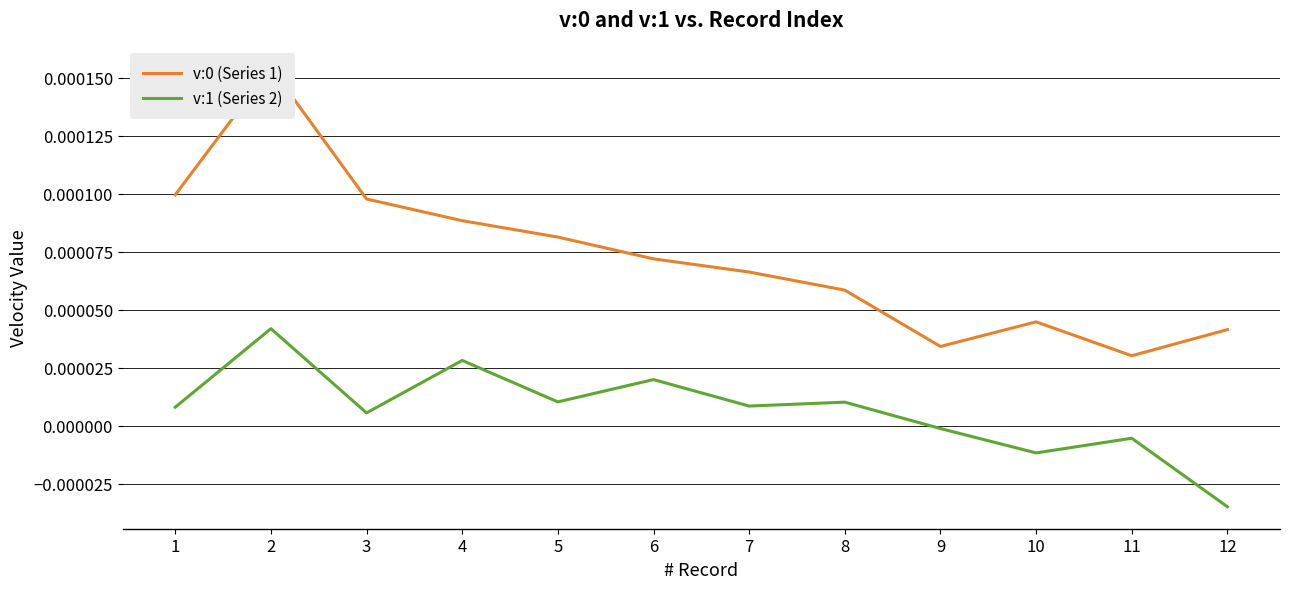

Which series has the largest total across all categories?

v:0 (Series 1)